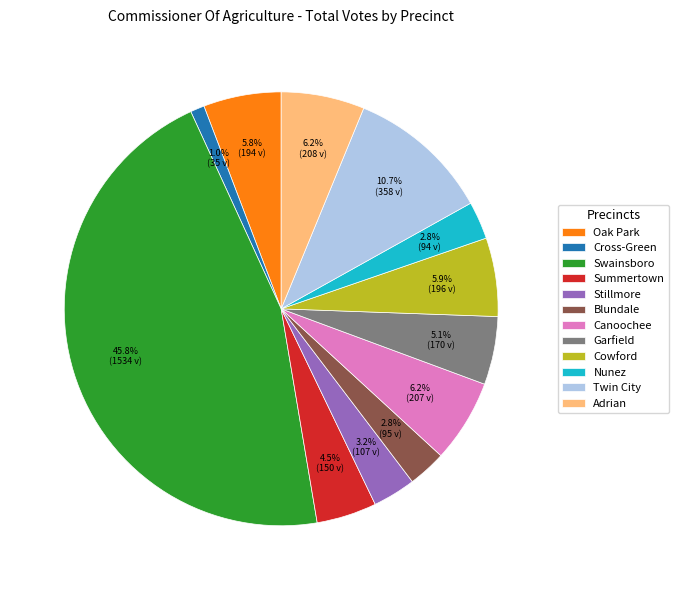

Do Cowford and Adrian together represent more than half of the pie?

No